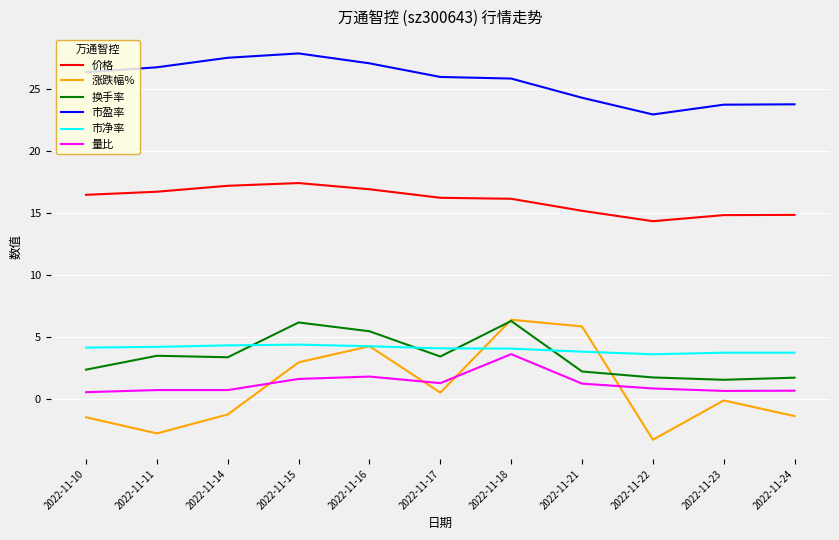

What is the difference between the highest and lowest values at 2022-11-10?

27.9